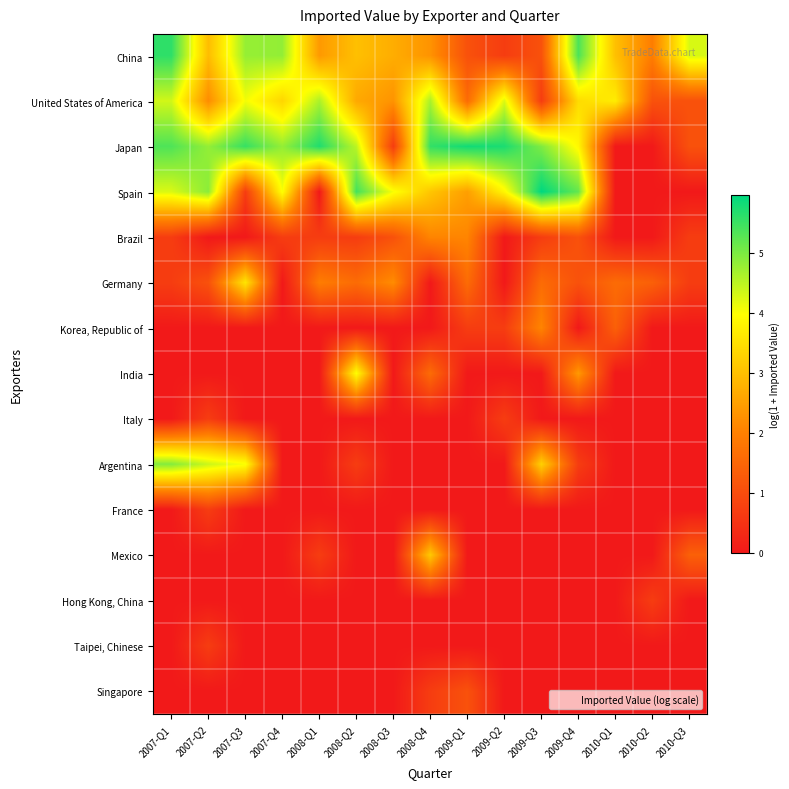

Reading left to right, extract all data points from this chart.

China: 2007-Q1=5.6	2007-Q2=2.9	2007-Q3=4.8	2007-Q4=4.8	2008-Q1=2.4	2008-Q2=3.0	2008-Q3=2.7	2008-Q4=2.3	2009-Q1=1.1	2009-Q2=0.7	2009-Q3=1.1	2009-Q4=5.4	2010-Q1=3.0	2010-Q2=1.9	2010-Q3=4.3
United States of America: 2007-Q1=4.3	2007-Q2=2.2	2007-Q3=4.1	2007-Q4=3.3	2008-Q1=4.6	2008-Q2=2.6	2008-Q3=2.3	2008-Q4=4.6	2009-Q1=1.6	2009-Q2=4.2	2009-Q3=0.7	2009-Q4=3.4	2010-Q1=3.7	2010-Q2=1.1	2010-Q3=1.1
Japan: 2007-Q1=5.3	2007-Q2=4.8	2007-Q3=5.5	2007-Q4=4.8	2008-Q1=5.7	2008-Q2=4.5	2008-Q3=0.7	2008-Q4=5.6	2009-Q1=5.8	2009-Q2=5.7	2009-Q3=5.0	2009-Q4=3.9	2010-Q1=0.0	2010-Q2=0.0	2010-Q3=1.1
Spain: 2007-Q1=4.3	2007-Q2=4.9	2007-Q3=0.7	2007-Q4=4.0	2008-Q1=0.0	2008-Q2=5.4	2008-Q3=4.0	2008-Q4=3.1	2009-Q1=2.5	2009-Q2=3.9	2009-Q3=6.0	2009-Q4=5.2	2010-Q1=0.0	2010-Q2=0.0	2010-Q3=0.0
Brazil: 2007-Q1=0.7	2007-Q2=0.0	2007-Q3=0.0	2007-Q4=0.7	2008-Q1=0.7	2008-Q2=0.7	2008-Q3=1.1	2008-Q4=2.1	2009-Q1=2.1	2009-Q2=0.0	2009-Q3=0.7	2009-Q4=1.1	2010-Q1=0.0	2010-Q2=0.0	2010-Q3=0.7
Germany: 2007-Q1=0.7	2007-Q2=1.1	2007-Q3=3.6	2007-Q4=0.0	2008-Q1=1.9	2008-Q2=1.6	2008-Q3=2.2	2008-Q4=0.0	2009-Q1=1.6	2009-Q2=0.0	2009-Q3=1.6	2009-Q4=1.1	2010-Q1=1.6	2010-Q2=1.4	2010-Q3=0.7
Korea, Republic of: 2007-Q1=0.0	2007-Q2=0.0	2007-Q3=0.0	2007-Q4=0.0	2008-Q1=0.0	2008-Q2=0.0	2008-Q3=0.0	2008-Q4=0.0	2009-Q1=0.7	2009-Q2=0.7	2009-Q3=2.1	2009-Q4=0.0	2010-Q1=1.4	2010-Q2=0.0	2010-Q3=0.0
India: 2007-Q1=0.0	2007-Q2=0.0	2007-Q3=0.0	2007-Q4=0.0	2008-Q1=0.0	2008-Q2=4.0	2008-Q3=0.0	2008-Q4=1.6	2009-Q1=0.0	2009-Q2=0.0	2009-Q3=0.0	2009-Q4=2.4	2010-Q1=0.0	2010-Q2=0.0	2010-Q3=0.0
Italy: 2007-Q1=0.0	2007-Q2=0.7	2007-Q3=0.0	2007-Q4=0.0	2008-Q1=0.0	2008-Q2=0.0	2008-Q3=0.0	2008-Q4=0.0	2009-Q1=0.0	2009-Q2=0.7	2009-Q3=0.0	2009-Q4=0.0	2010-Q1=0.0	2010-Q2=0.0	2010-Q3=0.0
Argentina: 2007-Q1=4.9	2007-Q2=4.4	2007-Q3=4.0	2007-Q4=0.0	2008-Q1=0.0	2008-Q2=0.7	2008-Q3=0.0	2008-Q4=0.0	2009-Q1=0.0	2009-Q2=0.0	2009-Q3=3.3	2009-Q4=0.7	2010-Q1=0.0	2010-Q2=0.0	2010-Q3=0.0
France: 2007-Q1=0.0	2007-Q2=0.7	2007-Q3=0.0	2007-Q4=0.0	2008-Q1=0.0	2008-Q2=0.0	2008-Q3=0.0	2008-Q4=0.0	2009-Q1=0.0	2009-Q2=0.0	2009-Q3=0.0	2009-Q4=0.0	2010-Q1=0.0	2010-Q2=0.0	2010-Q3=0.0
Mexico: 2007-Q1=0.0	2007-Q2=0.0	2007-Q3=0.0	2007-Q4=0.0	2008-Q1=0.7	2008-Q2=0.0	2008-Q3=0.0	2008-Q4=3.1	2009-Q1=0.0	2009-Q2=0.0	2009-Q3=0.0	2009-Q4=0.0	2010-Q1=0.0	2010-Q2=0.0	2010-Q3=1.4
Hong Kong, China: 2007-Q1=0.0	2007-Q2=0.0	2007-Q3=0.0	2007-Q4=0.0	2008-Q1=0.0	2008-Q2=0.0	2008-Q3=0.0	2008-Q4=0.0	2009-Q1=0.0	2009-Q2=0.0	2009-Q3=0.0	2009-Q4=0.0	2010-Q1=0.0	2010-Q2=0.7	2010-Q3=0.0
Taipei, Chinese: 2007-Q1=0.0	2007-Q2=0.7	2007-Q3=0.0	2007-Q4=0.0	2008-Q1=0.0	2008-Q2=0.0	2008-Q3=0.0	2008-Q4=0.0	2009-Q1=0.0	2009-Q2=0.0	2009-Q3=0.0	2009-Q4=0.0	2010-Q1=0.0	2010-Q2=0.0	2010-Q3=0.0
Singapore: 2007-Q1=0.0	2007-Q2=0.0	2007-Q3=0.0	2007-Q4=0.0	2008-Q1=0.0	2008-Q2=0.0	2008-Q3=0.0	2008-Q4=0.7	2009-Q1=1.1	2009-Q2=0.0	2009-Q3=0.0	2009-Q4=0.0	2010-Q1=0.0	2010-Q2=0.0	2010-Q3=0.0